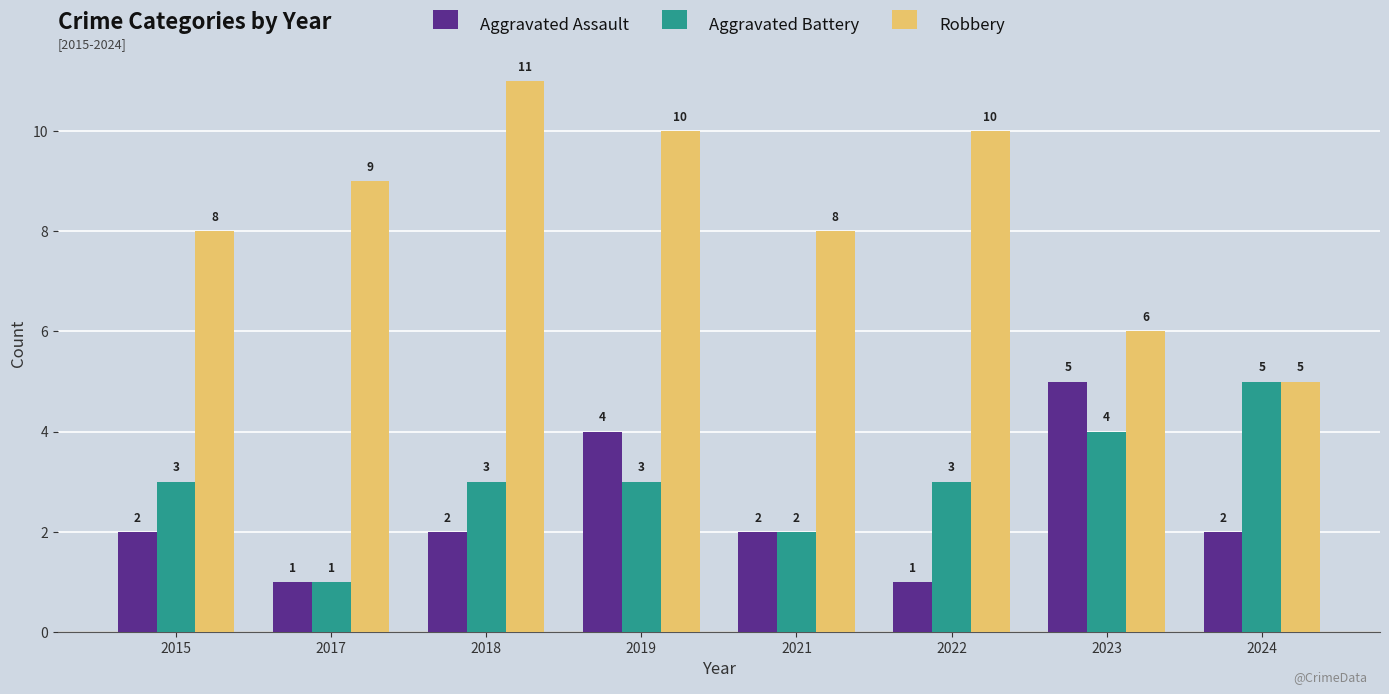

Which series has the widest spread of values?

Robbery